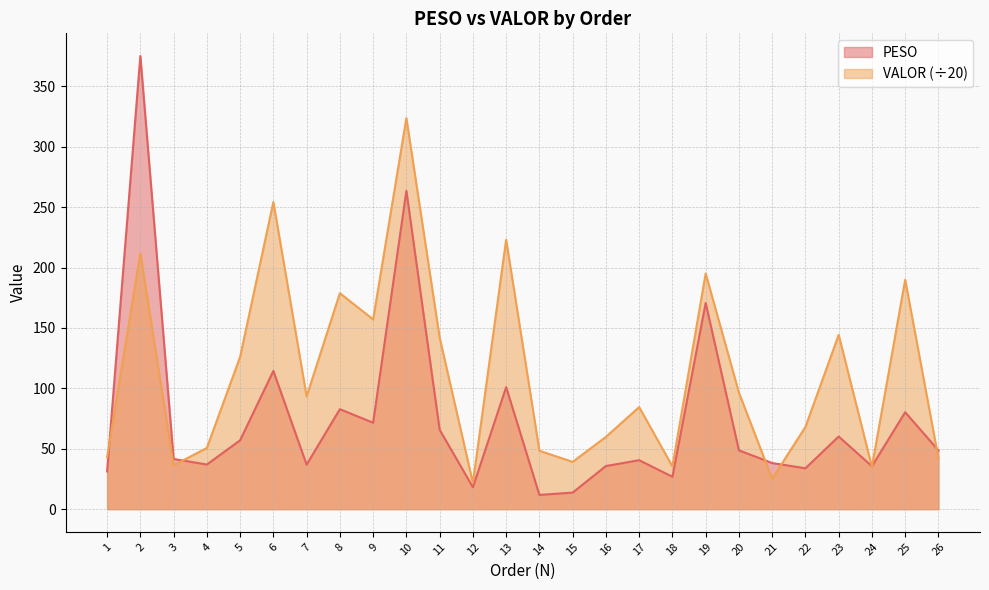

What is the difference between the second highest and minimum values in the PESO series?

251.8